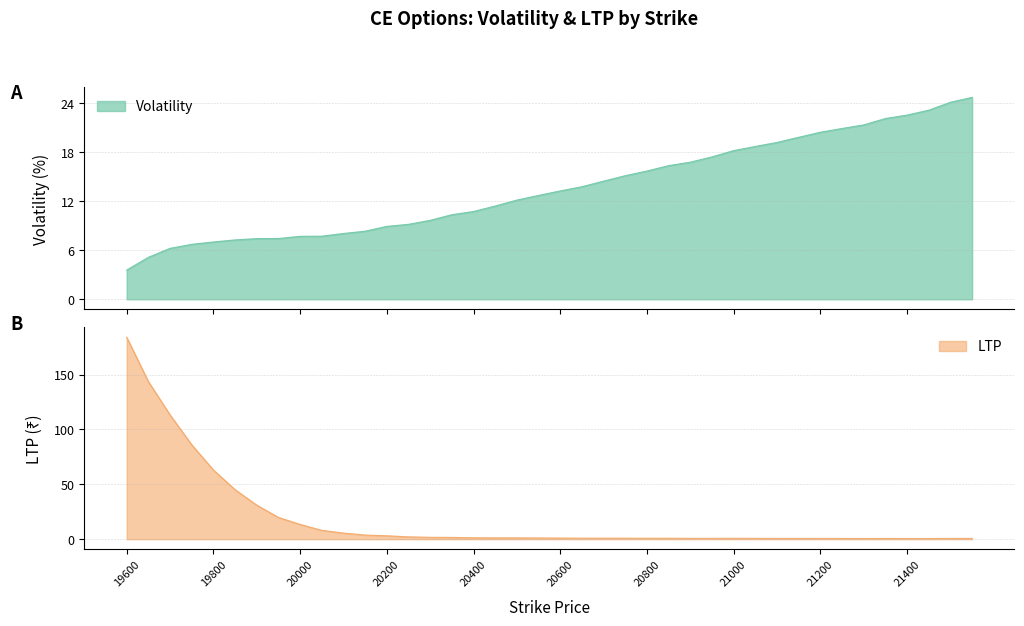

Where is the first local minimum for LTP?

21300